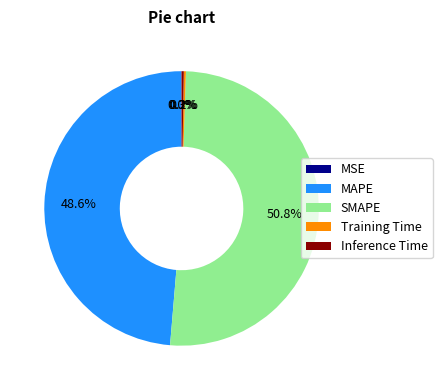

Combined, what portion of the pie is SMAPE and MAPE?

99.5%